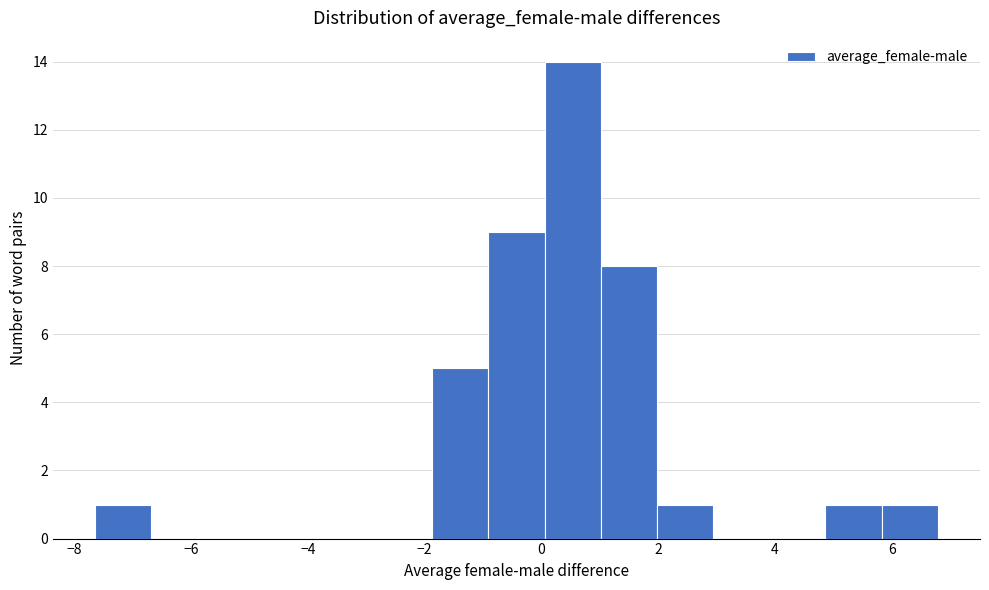

Reading left to right, transcribe this chart: for each bar, give the range it covers on the x-axis and its height. Neither the bar edges nor the heights are printed on the chart, so give them approximately, as read against the axes.

-7.6 to -6.6: 1
-6.6 to -5.8: 0
-5.8 to -4.8: 0
-4.8 to -3.8: 0
-3.8 to -2.8: 0
-2.8 to -1.8: 0
-1.8 to -1.0: 5
-1.0 to 0.0: 9
0.0 to 1.0: 14
1.0 to 2.0: 8
2.0 to 3.0: 1
3.0 to 4.0: 0
4.0 to 4.8: 0
4.8 to 5.8: 1
5.8 to 6.8: 1